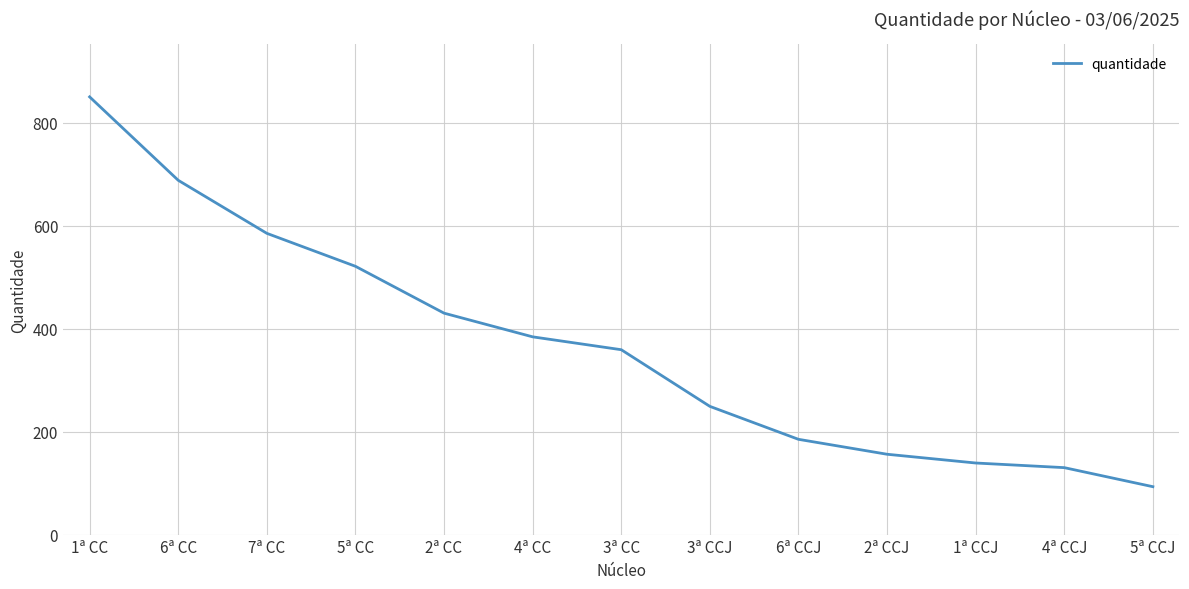

Reading left to right, extract all data points from this chart.

1ª CC=850	6ª CC=688	7ª CC=585	5ª CC=521	2ª CC=430	4ª CC=384	3ª CC=359	3ª CCJ=249	6ª CCJ=185	2ª CCJ=156	1ª CCJ=139	4ª CCJ=130	5ª CCJ=93